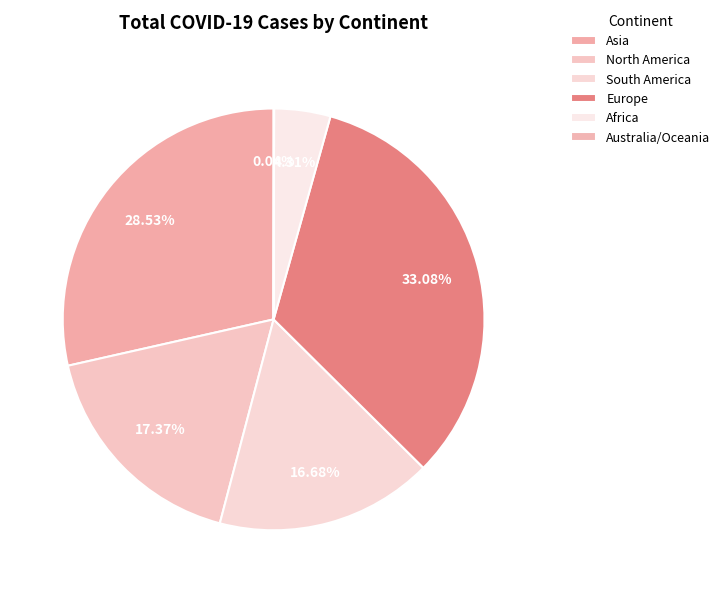

What percentage is NOT represented by Australia/Oceania?

100.0%